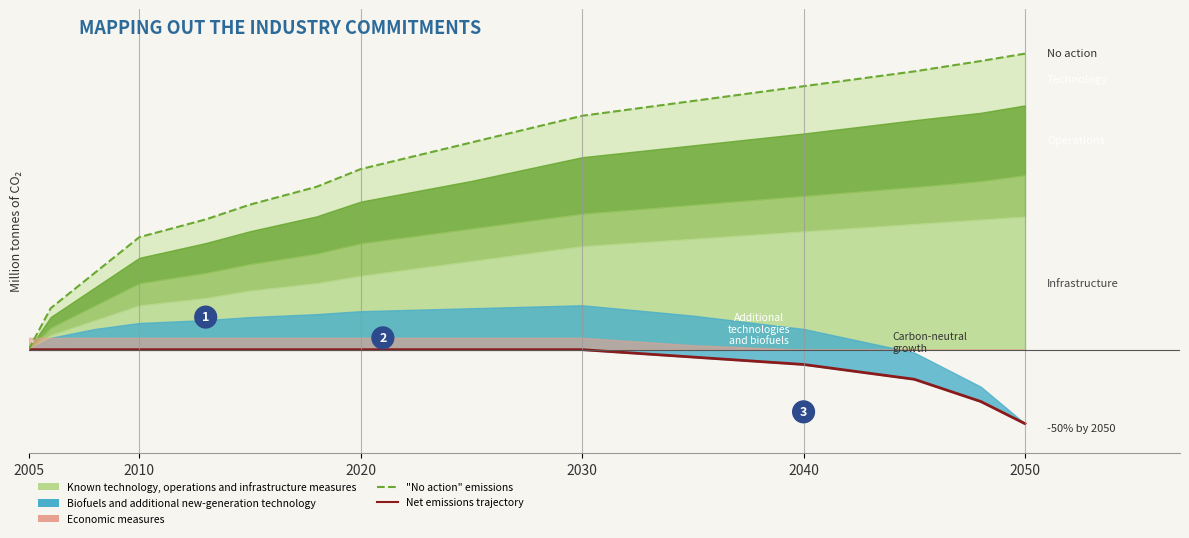

What is the maximum value for "No action" emissions?

2.0